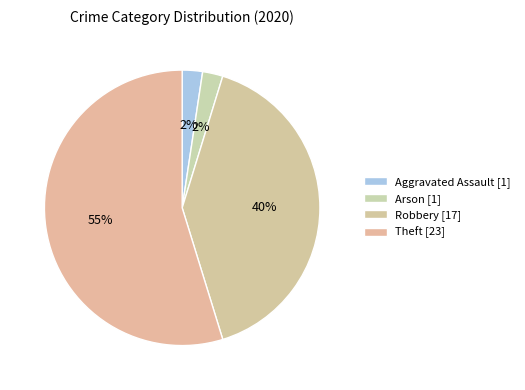

Count the number of slices in the pie.

4